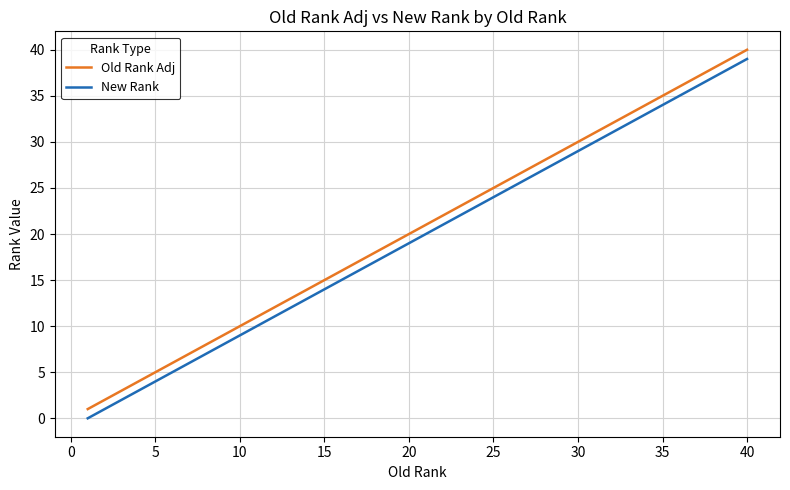

What is the difference between the maximum and minimum values in the New Rank series?

39